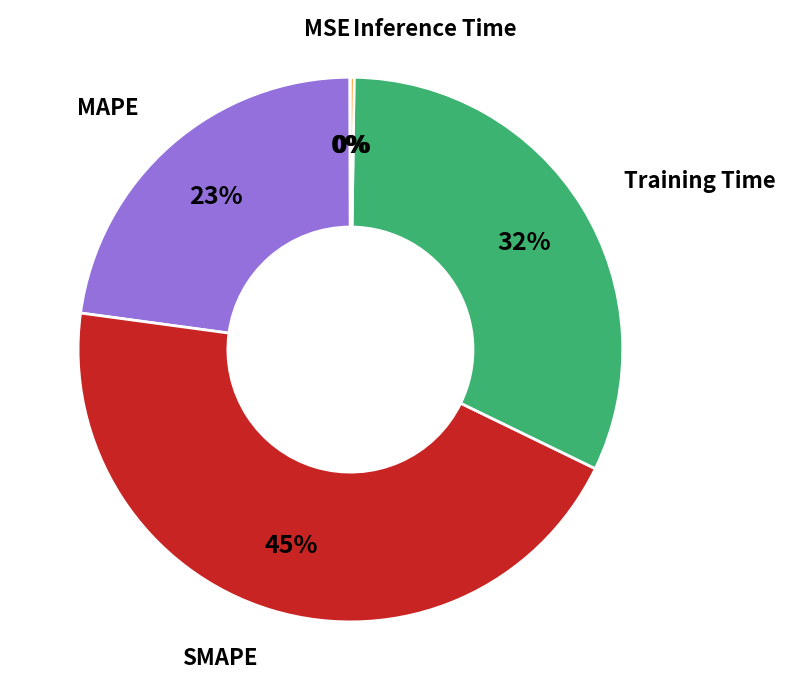

Is there any slice that represents more than half of the pie?

No